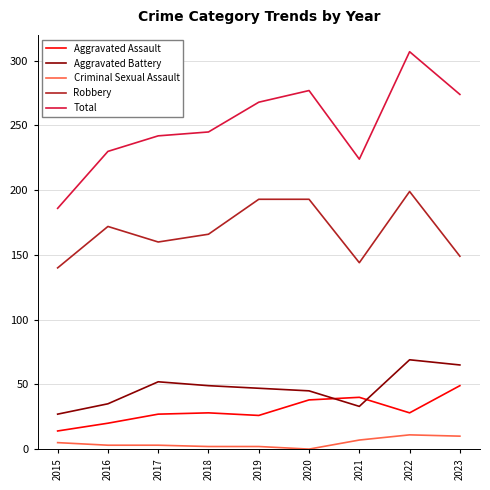

What is the maximum value for Aggravated Battery?

69